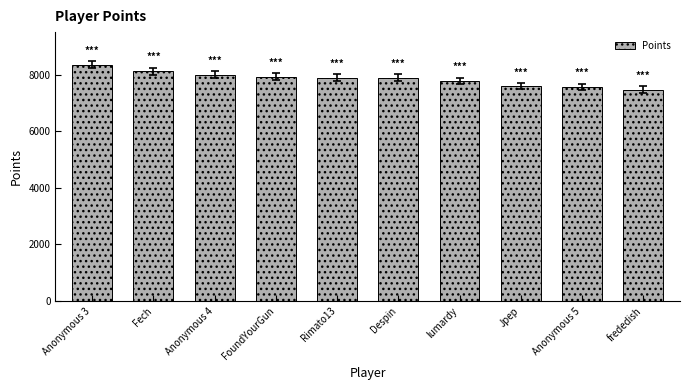

What is the average value?

7858